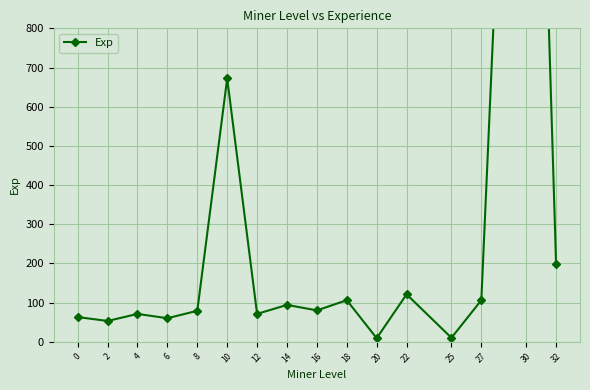

At which label is the value closest to 1355?

10